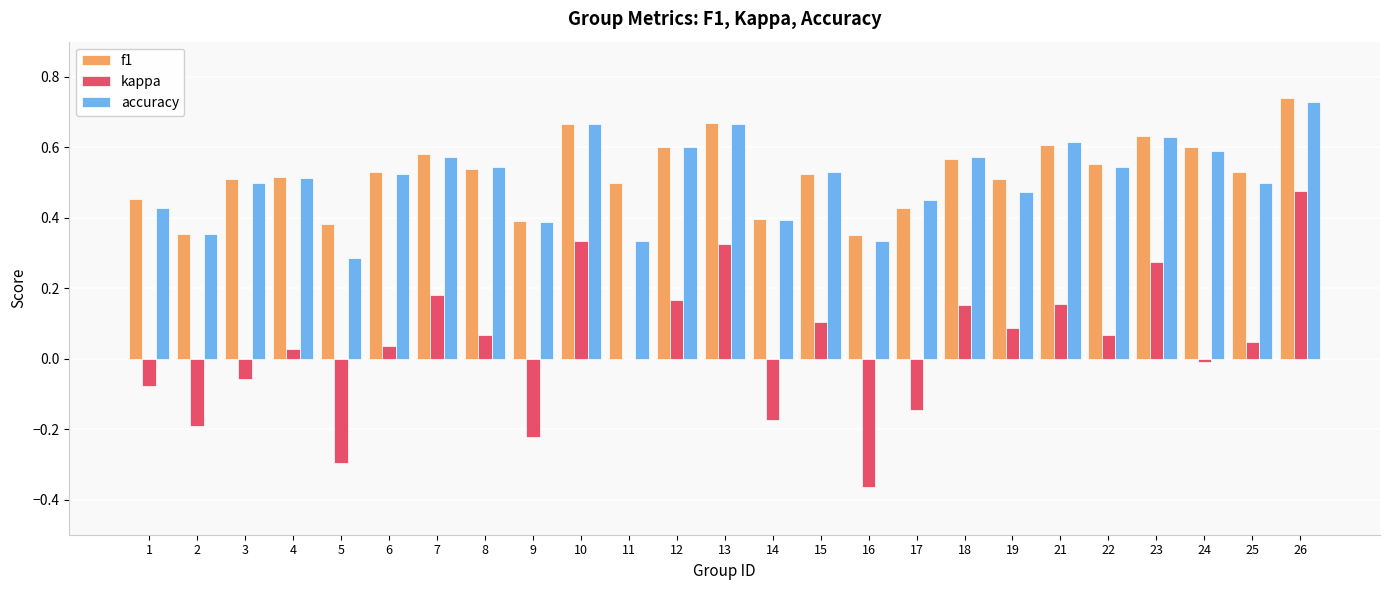

Are the bars horizontal?

No